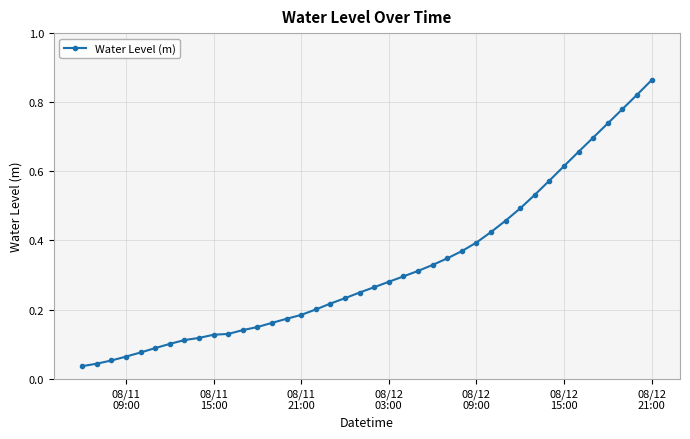

What is the sum of all values?

12.9